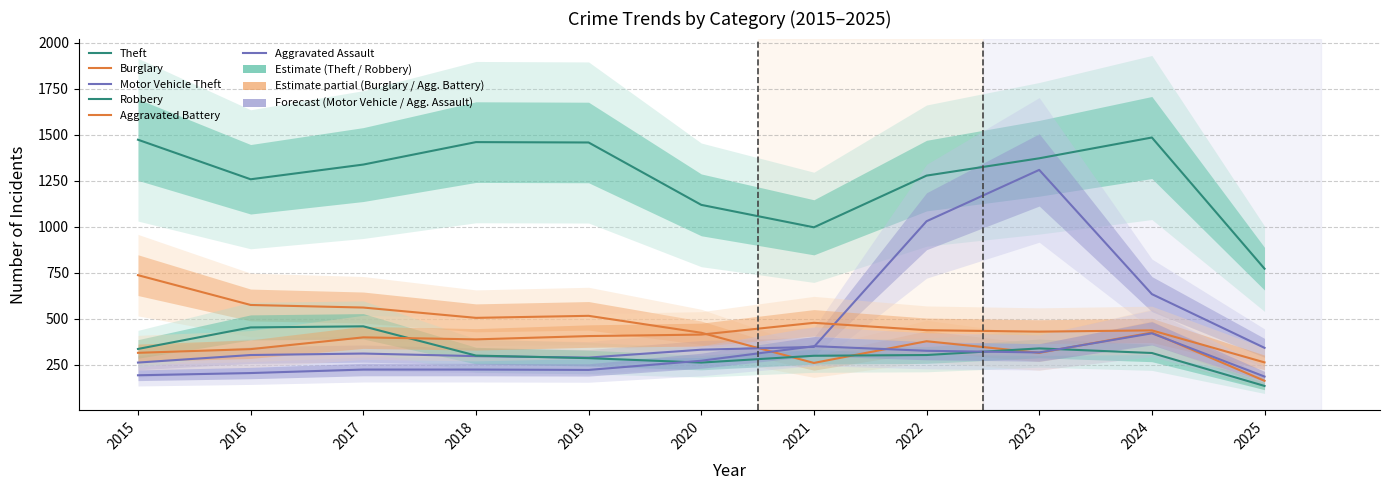

In Robbery, how many points are lower than both neighbors (excluding endpoints)?

1